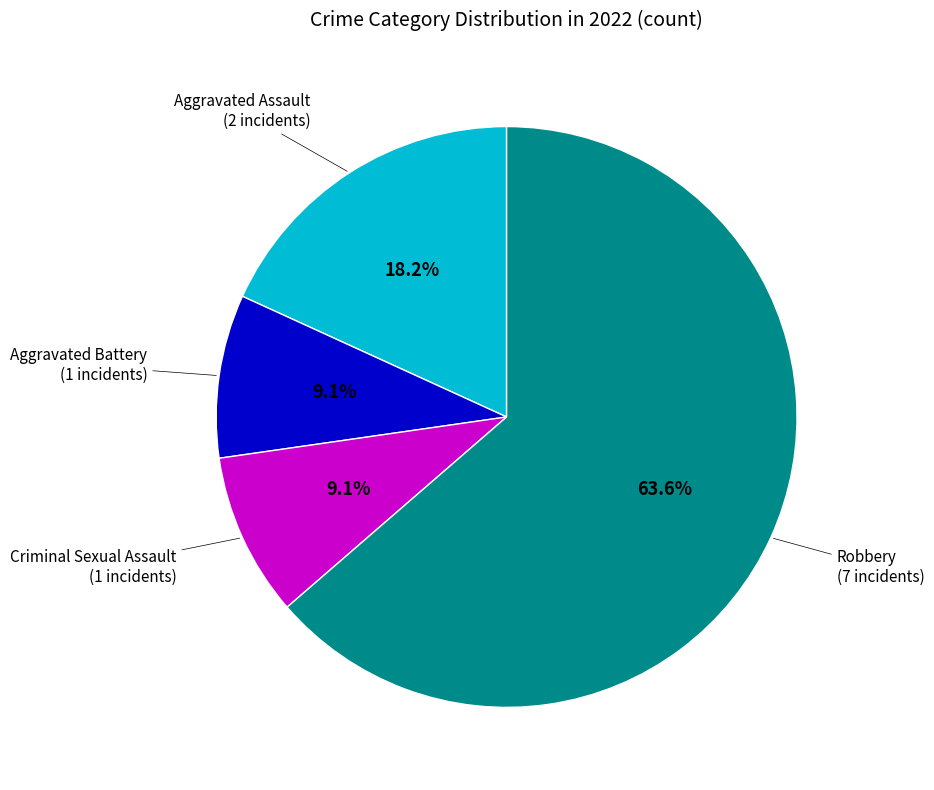

Which category has the biggest portion of the pie?

Robbery